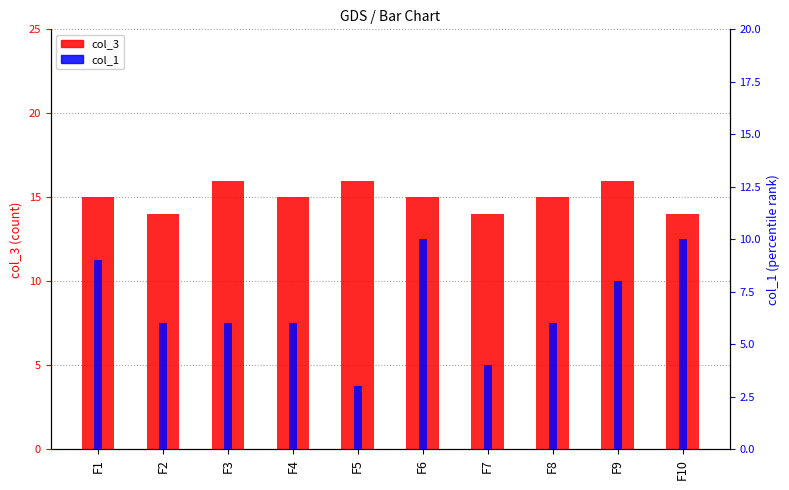

Reading left to right, list all the values displayed in this chart.

col_3: F1=15	F2=14	F3=16	F4=15	F5=16	F6=15	F7=14	F8=15	F9=16	F10=14
col_1: F1=9	F2=6	F3=6	F4=6	F5=3	F6=10	F7=4	F8=6	F9=8	F10=10